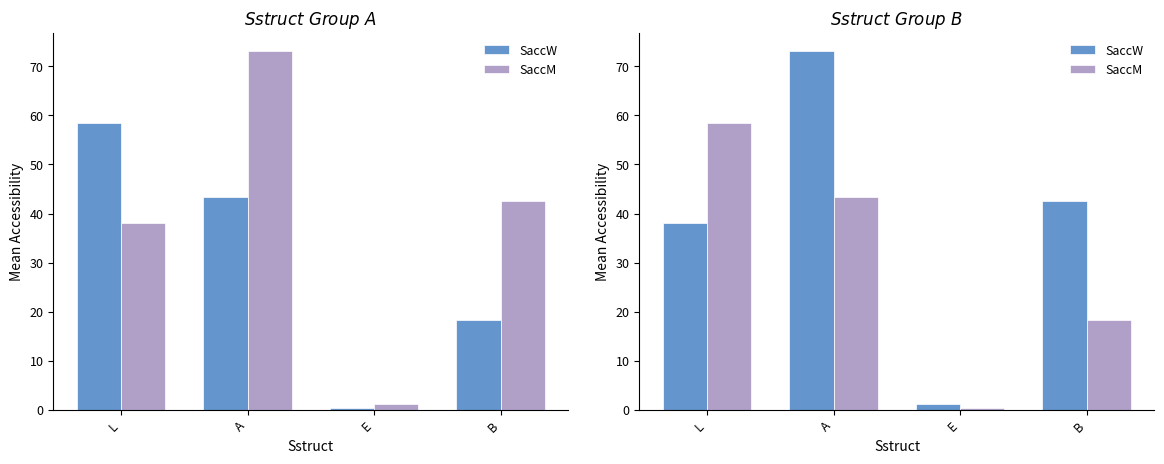

What is the sum of the SaccM values at B and E?

18.7